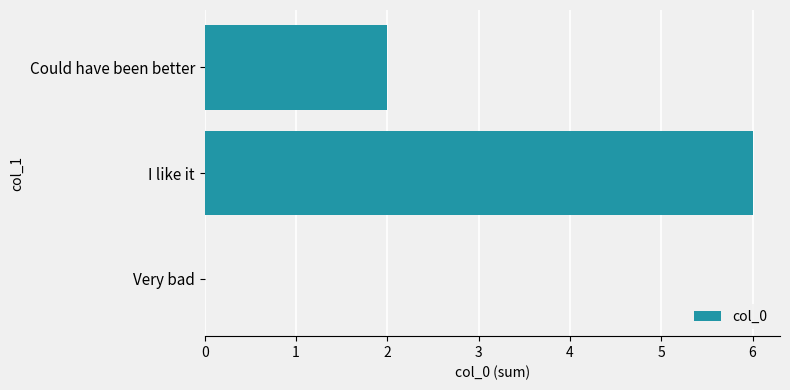

Which category has the highest value across all series?

I like it